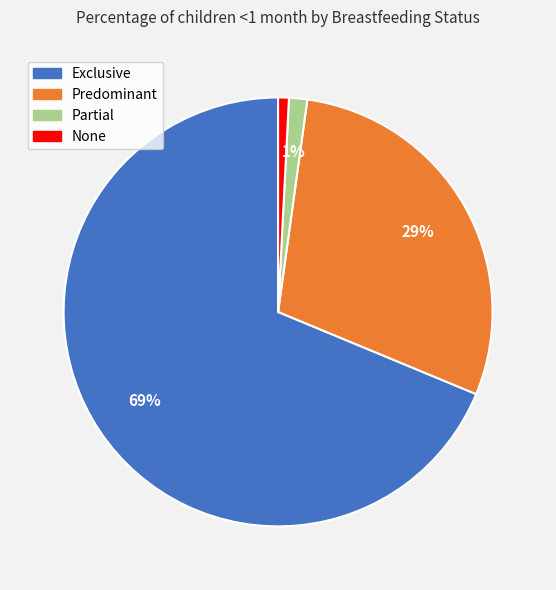

Do None and Partial together represent more than half of the pie?

No